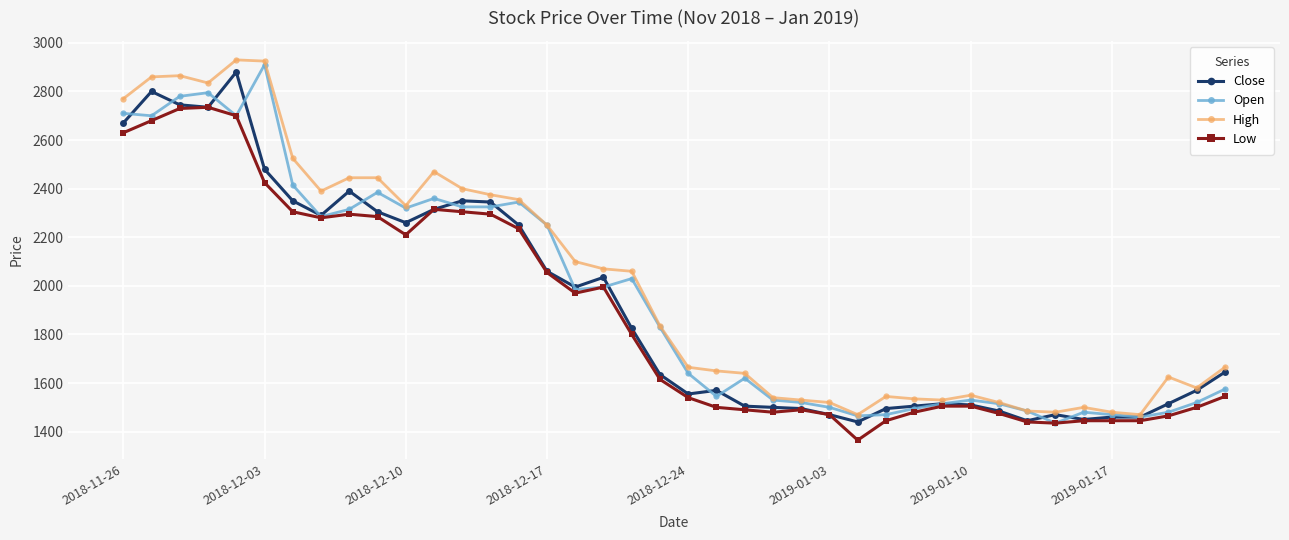

Which series has the largest total across all categories?

High